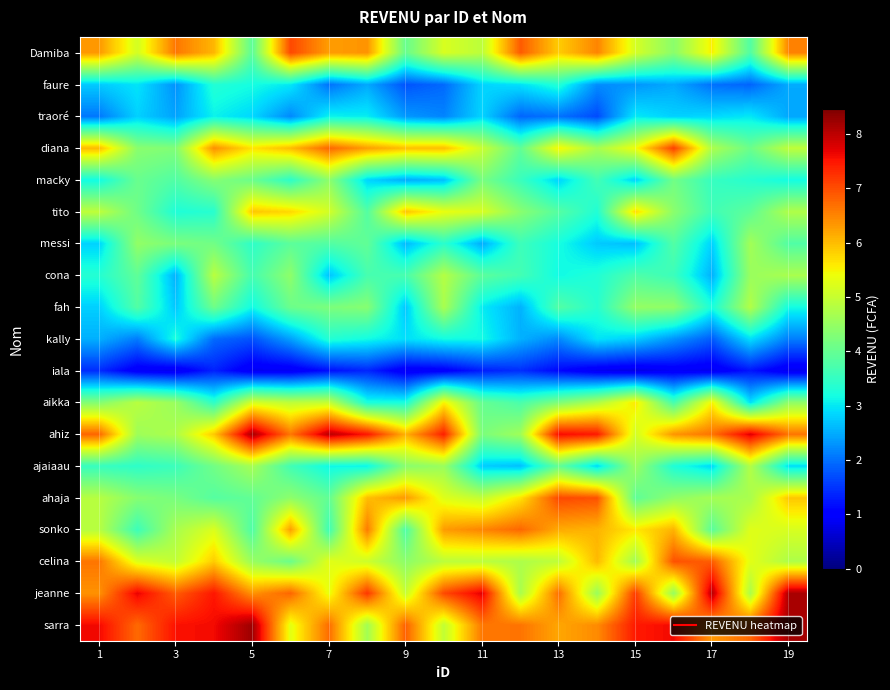

Count the number of categories in the chart.

19